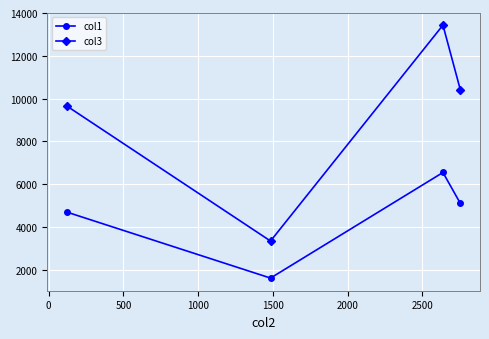

What is the difference between the maximum and minimum values in the col1 series?

4937.8